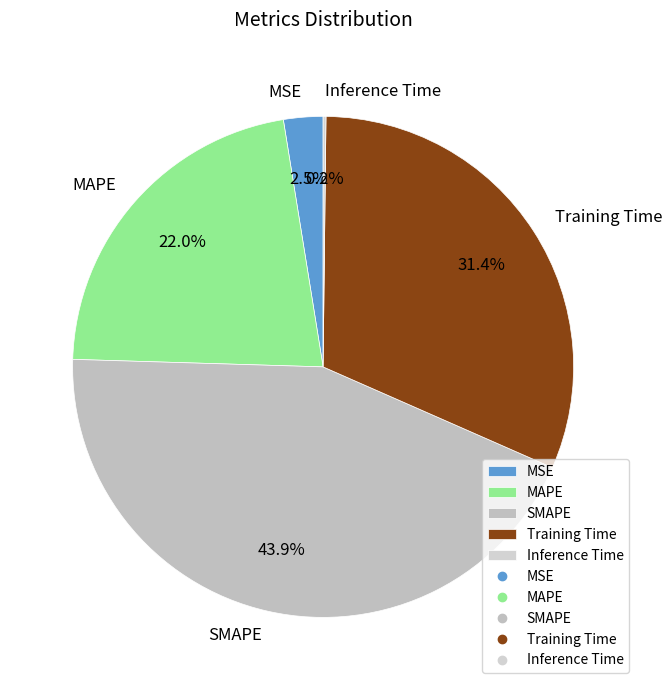

Is there any slice that represents more than half of the pie?

No